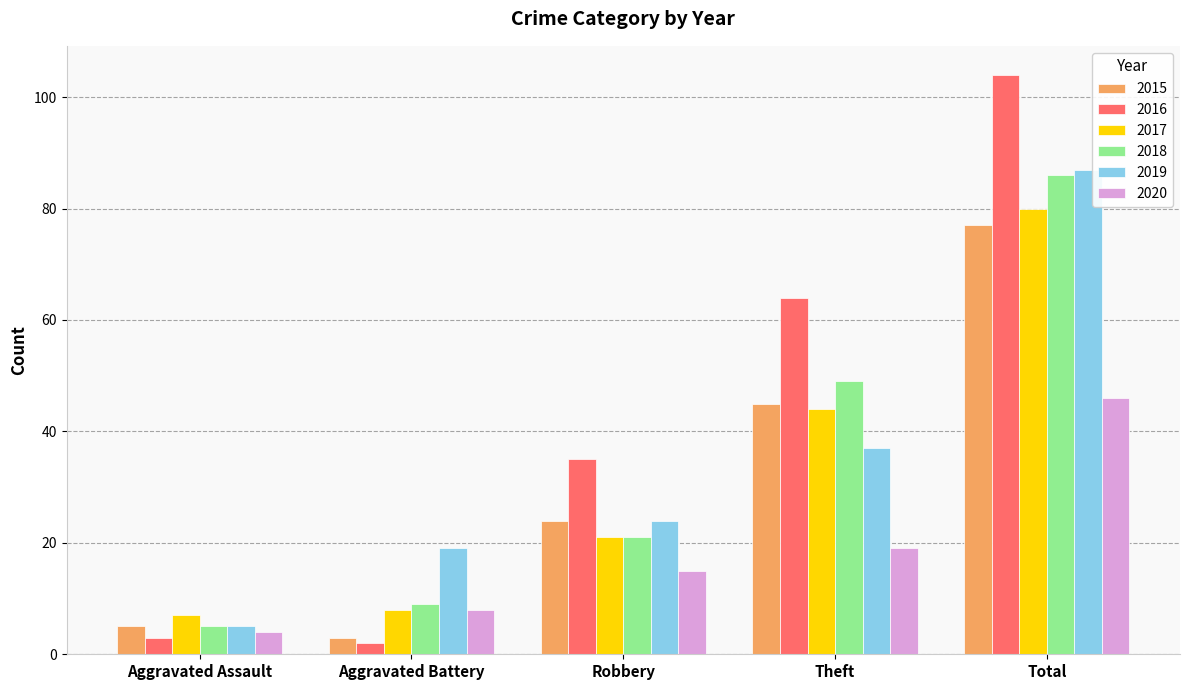

Reading left to right, transcribe all the data shown in this chart.

2015: 5	3	24	45	77
2016: 3	2	35	64	104
2017: 7	8	21	44	80
2018: 5	9	21	49	86
2019: 5	19	24	37	87
2020: 4	8	15	19	46